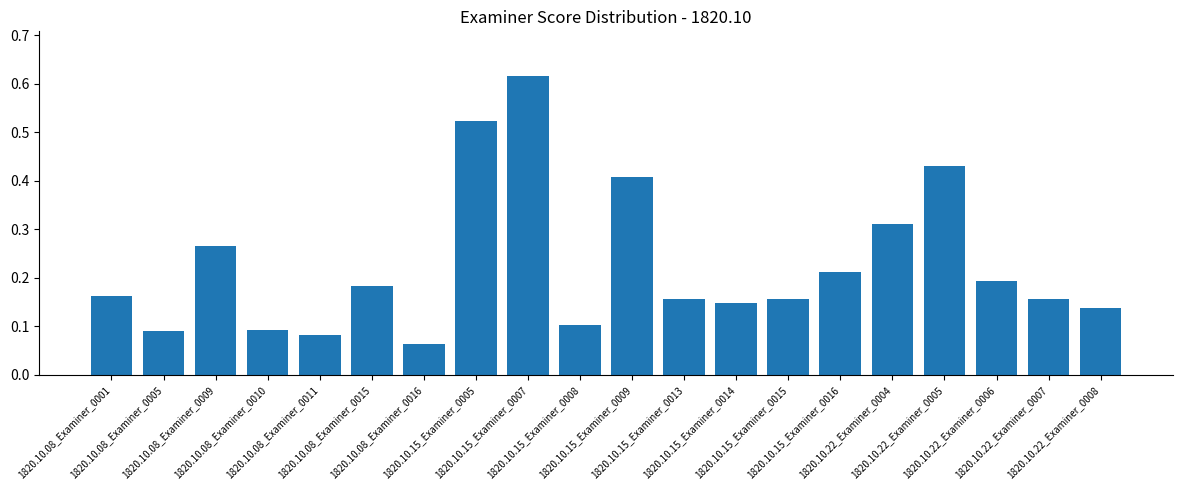

What is the label of the 8th bar from the right?

1820.10.15_Examiner_0014